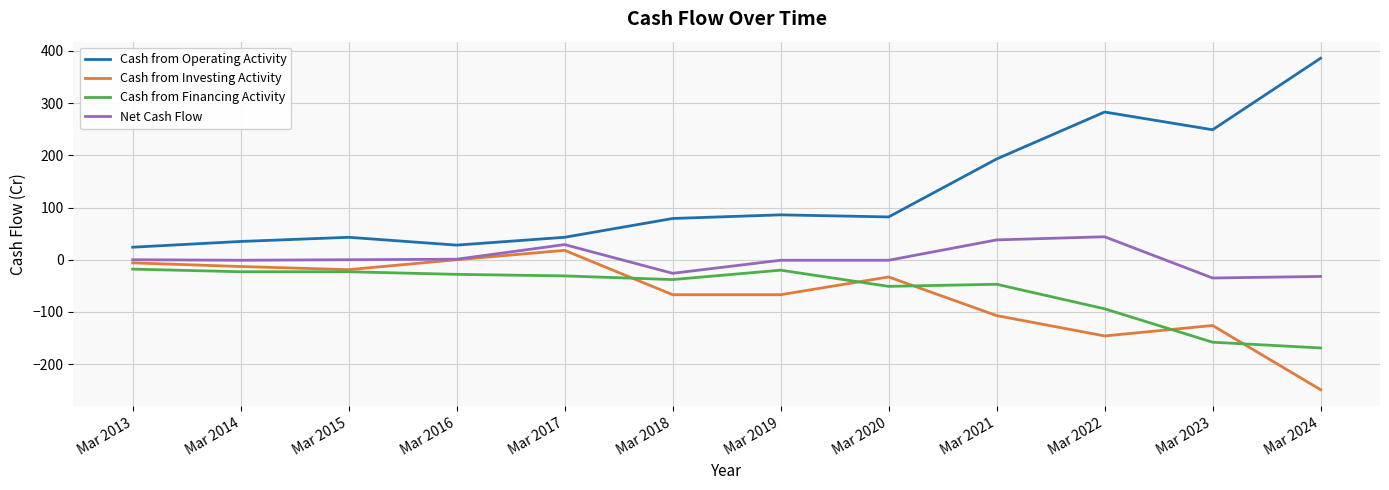

Count the number of categories in the chart.

12